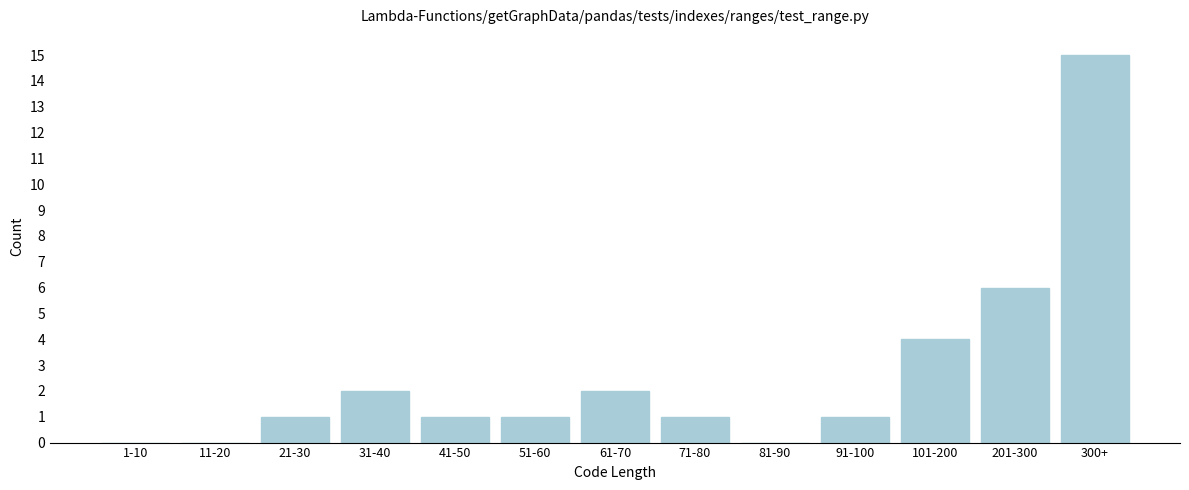

Reading left to right, extract all data points from this chart.

1-10=0	11-20=0	21-30=1	31-40=2	41-50=1	51-60=1	61-70=2	71-80=1	81-90=0	91-100=1	101-200=4	201-300=6	300+=15